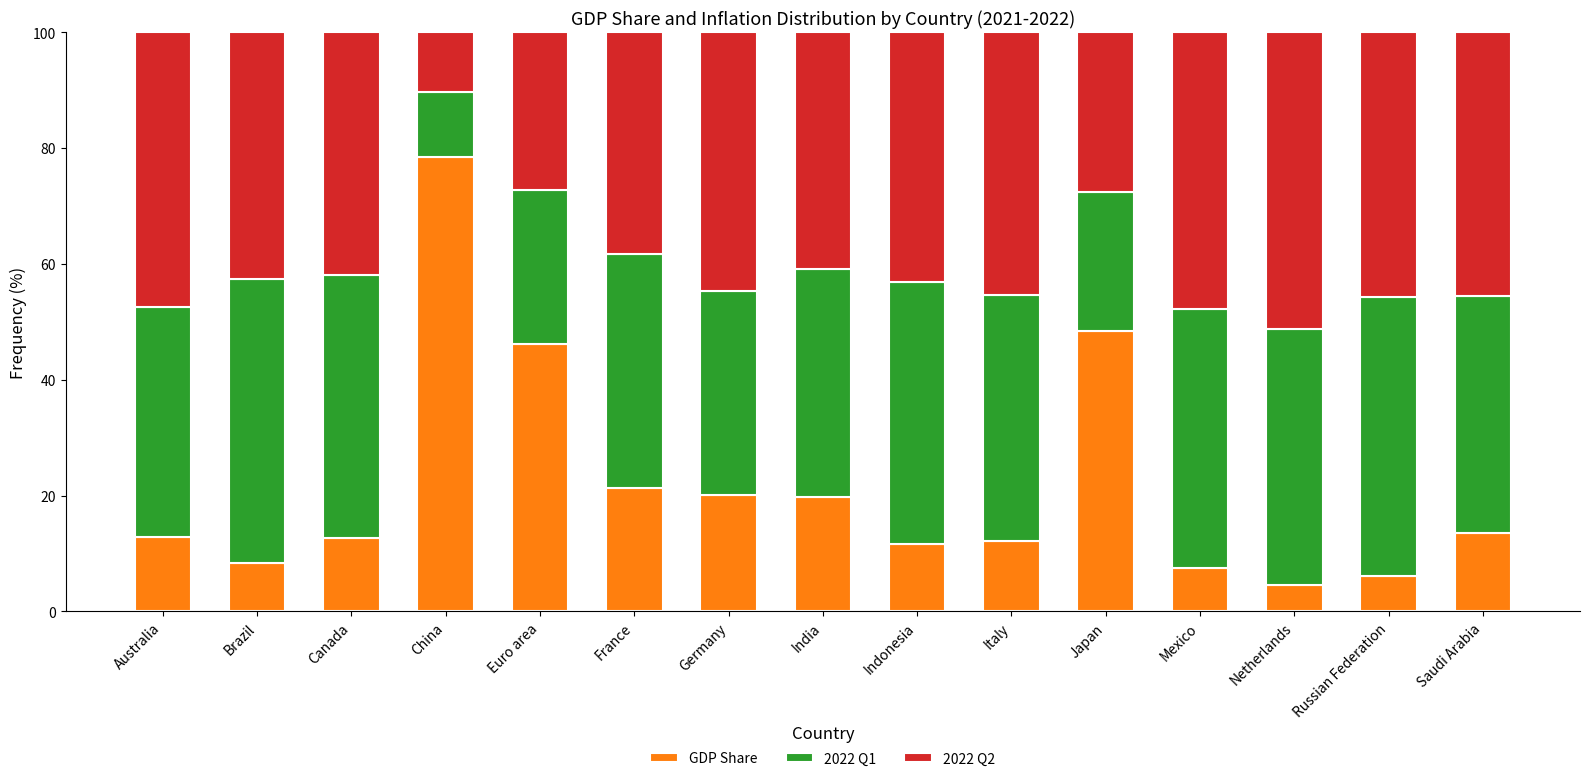

What is the difference between the maximum and minimum values in the GDP Share series?

73.8